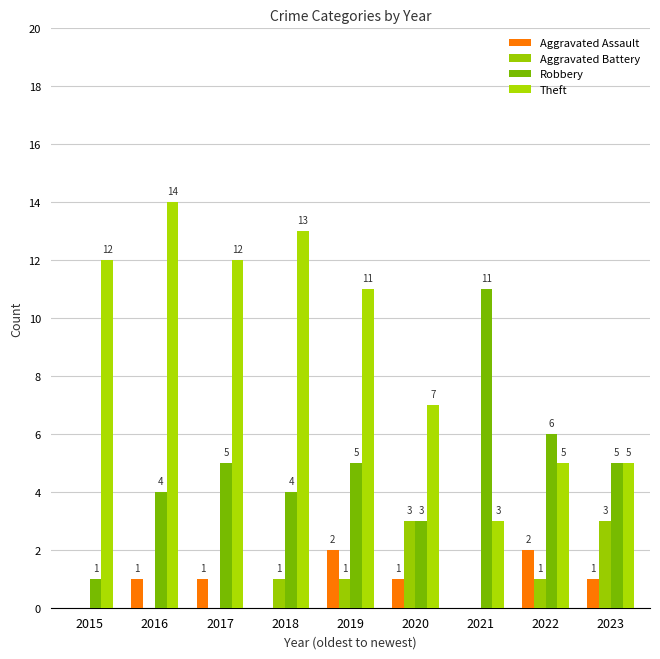

Which series has the largest range (max minus min)?

Theft